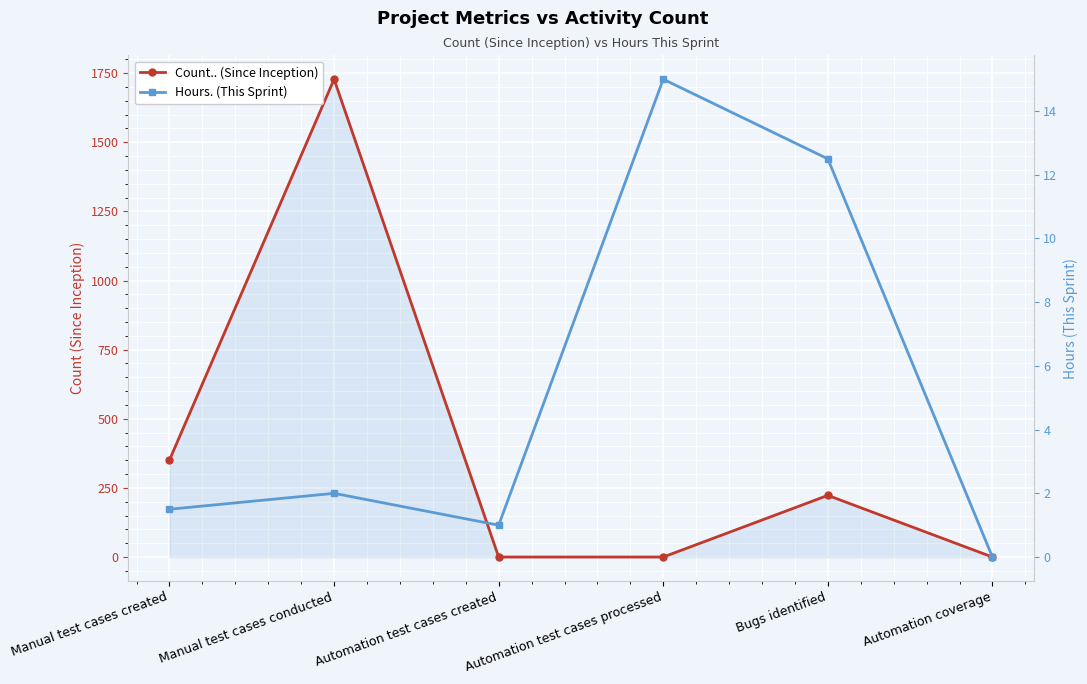

List the labels in order of Hours. (This Sprint) value, smallest first.

Automation coverage, Automation test cases created, Manual test cases created, Manual test cases conducted, Bugs identified, Automation test cases processed